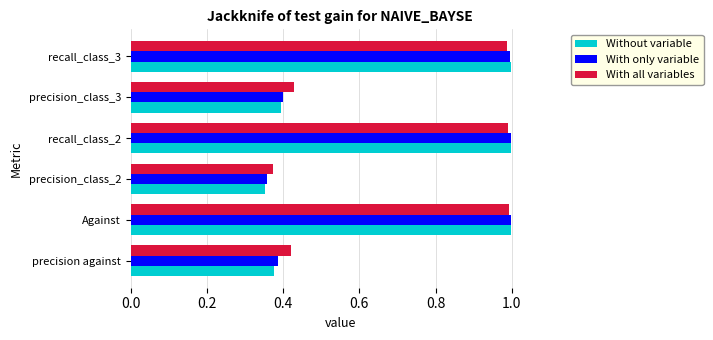

At how many categories does at least one series exceed 0?

6